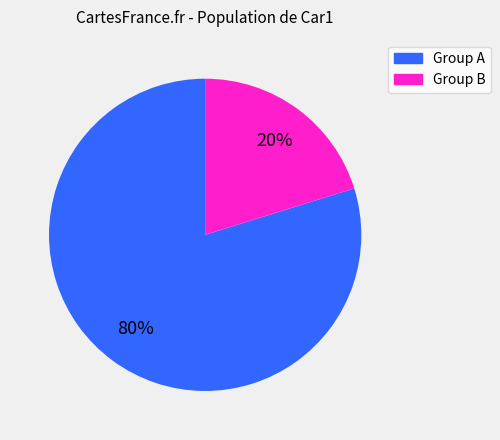

Does any single category account for the majority?

Yes